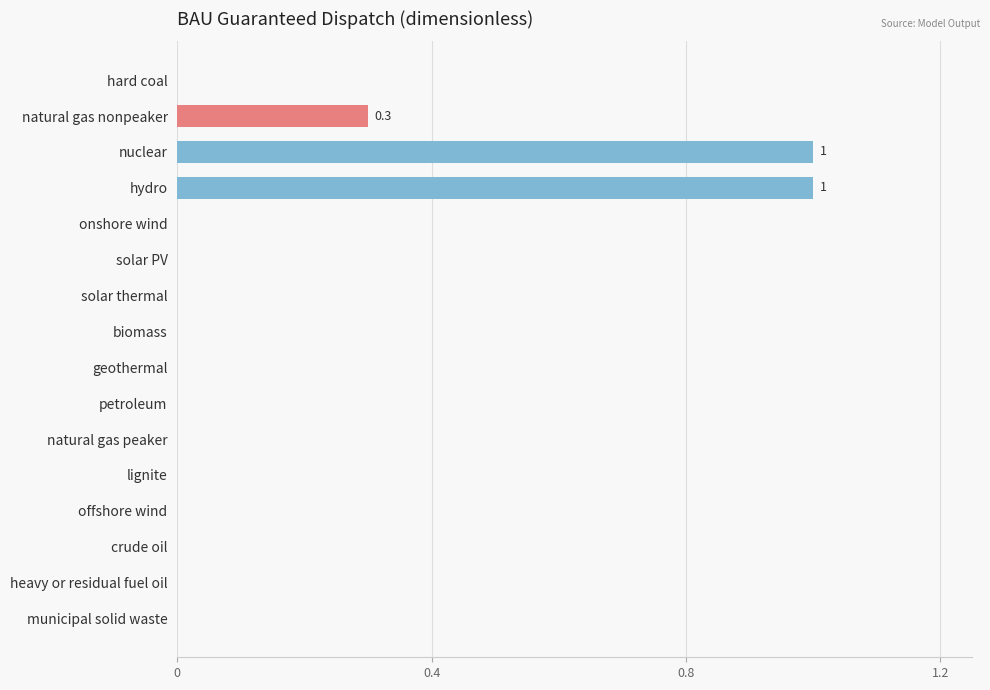

What is the sum of the values at hydro and onshore wind?

1.0